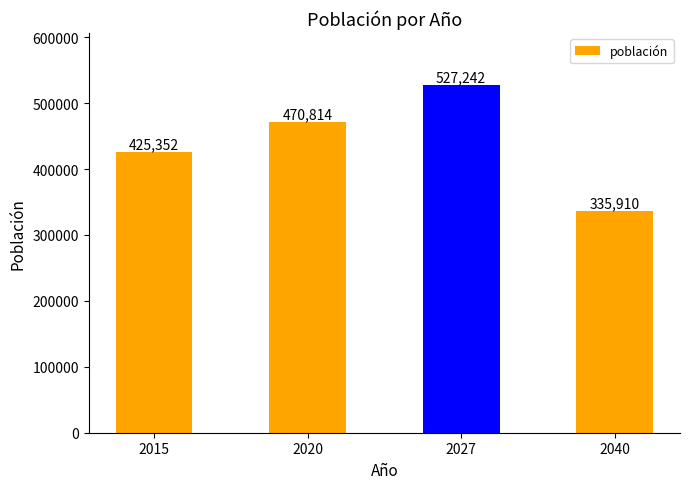

Are the bars grouped side by side (vs. stacked)?

No